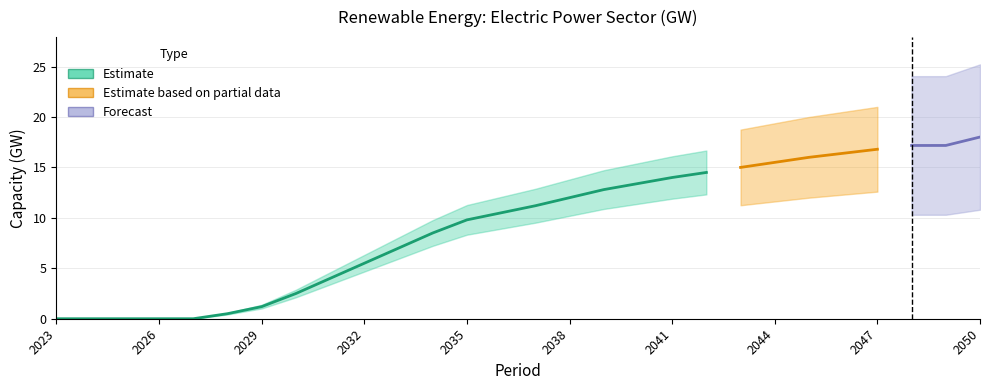

Between 2049 and 2048, which is larger?

2049